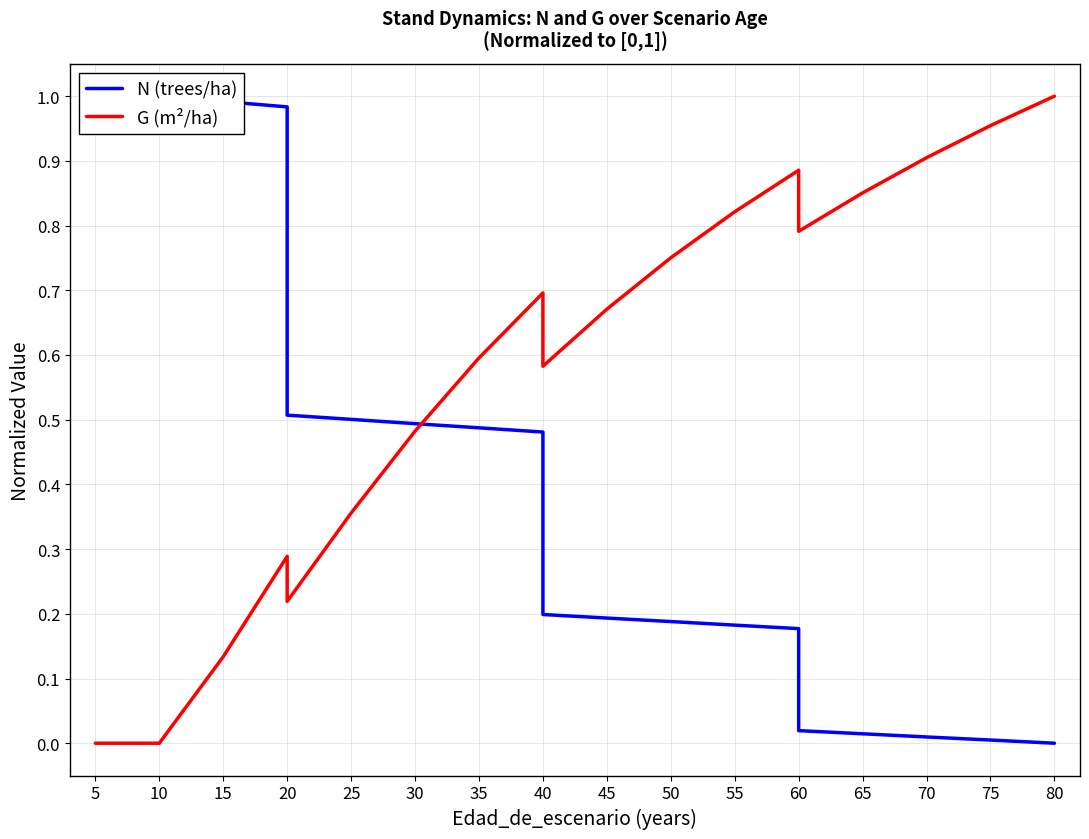

True or false: G (m²/ha) has a value of 0.3 at 20.

False